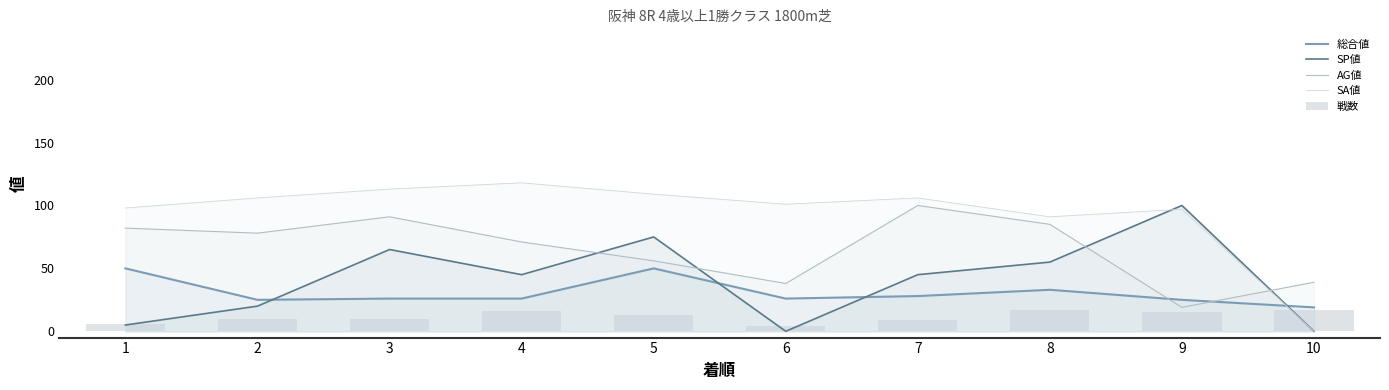

Reading right to left, transcribe all the data shown in this chart.

総合値: 10=19	9=25	8=33	7=28	6=26	5=50	4=26	3=26	2=25	1=50
SP値: 10=0	9=100	8=55	7=45	6=0	5=75	4=45	3=65	2=20	1=5
AG値: 10=39	9=19	8=85	7=100	6=38	5=56	4=71	3=91	2=78	1=82
SA値: 10=0	9=97	8=91	7=106	6=101	5=109	4=118	3=113	2=106	1=98
戦数: 10=17	9=15	8=17	7=9	6=4	5=13	4=16	3=10	2=10	1=6